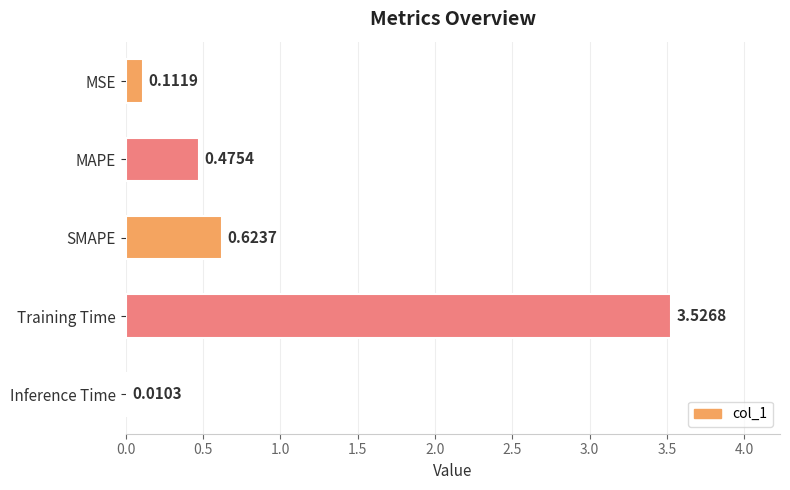

At which label is the value closest to 1?

SMAPE